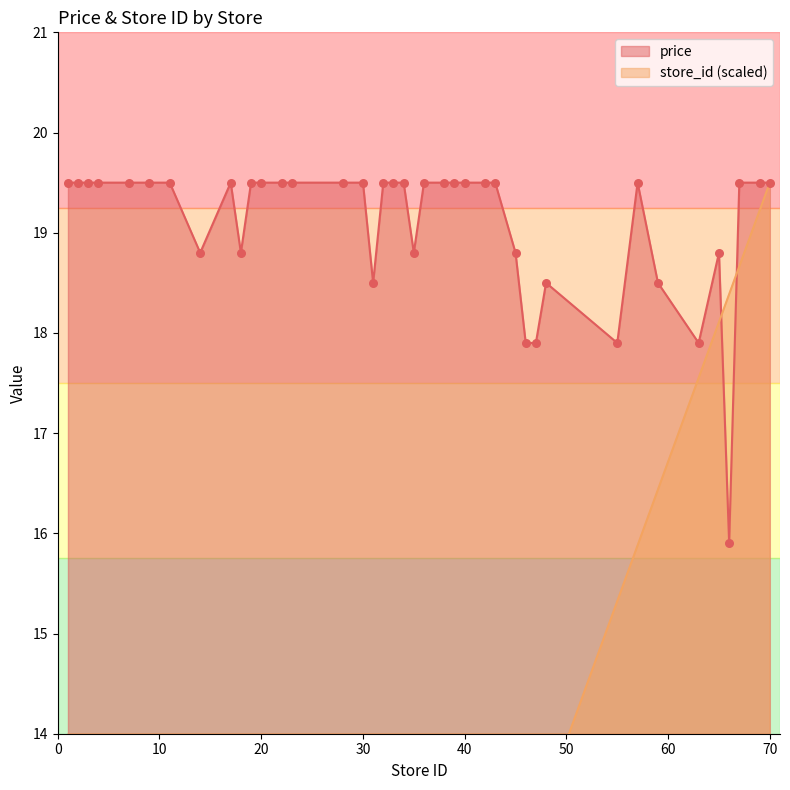

Which series contains the lowest Y value?

store_id